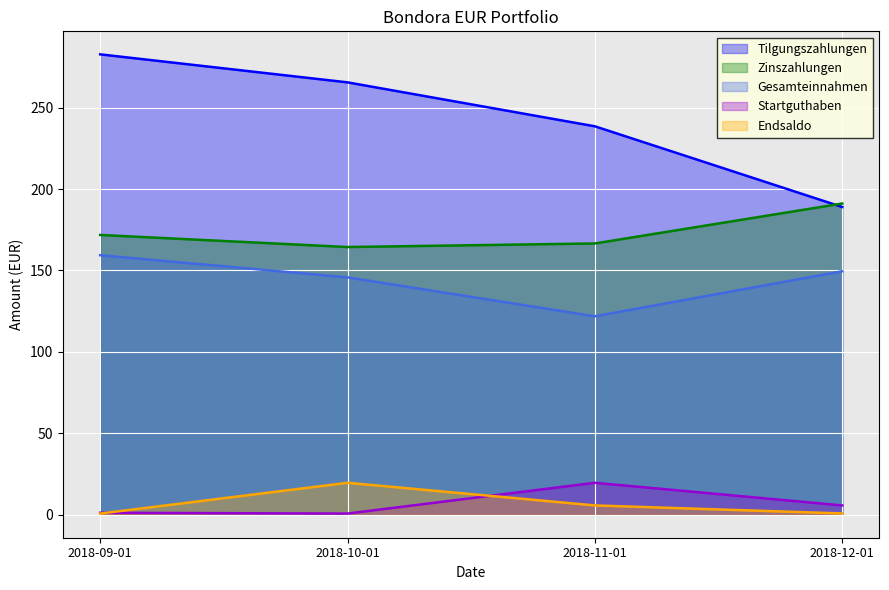

The value of Zinszahlungen at 2018-09-01 is 171.8. True or false?

True